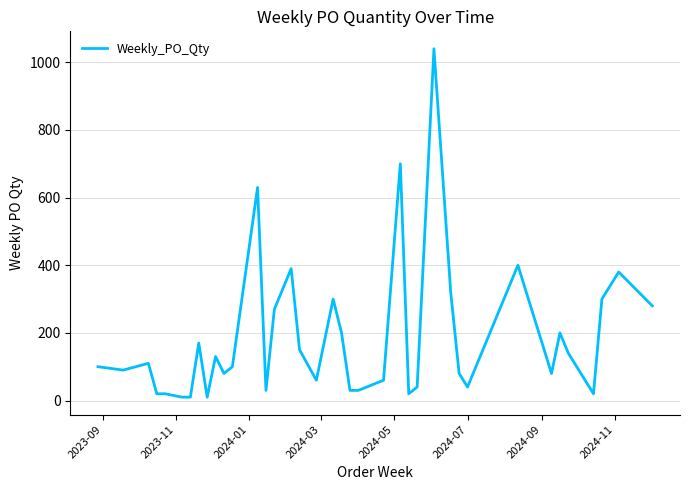

Reading left to right, extract all data points from this chart.

100	90	110	20	20	10	10	170	10	130	80	100	630	30	270	390	150	60	300	200	30	30	60	700	20	40	1040	320	80	40	400	80	200	140	20	300	380	280